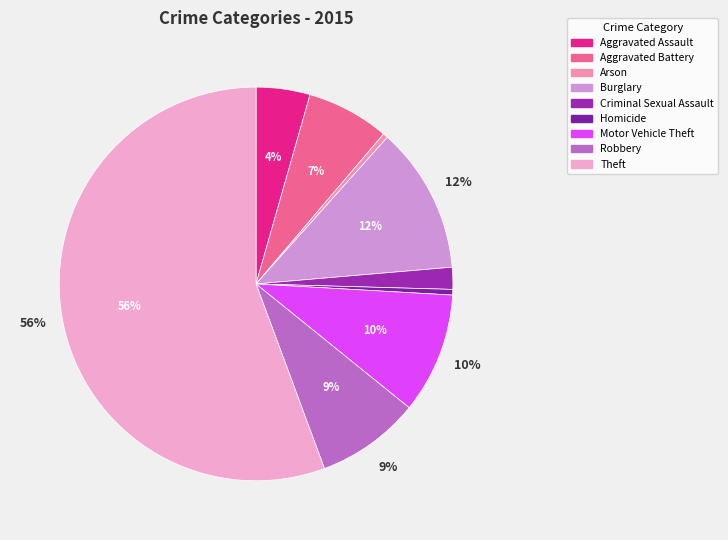

Is Theft the majority of the pie?

Yes